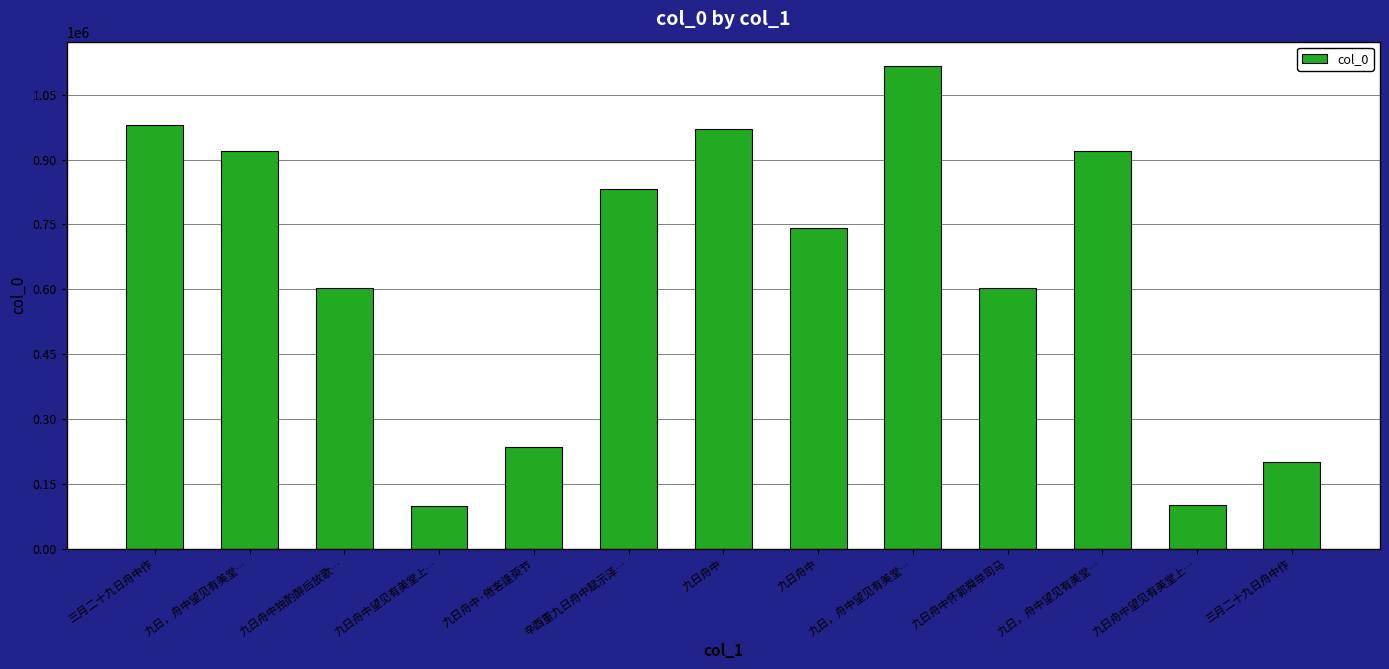

Reading right to left, extract all data points from this chart.

三月二十九日舟中作=200018	九日舟中望见有美堂上…=101048	九日，舟中望见有美堂…=920608	九日舟中怀郭舜举司马=602456	九日，舟中望见有美堂…=1116635	九日舟中=741905	九日舟中=969547	辛酉重九日舟中赋示泽…=830817	九日舟中·倦客逢萸节=234972	九日舟中望见有美堂上…=99726	九日舟中独酌醉后放歌…=602373	九日，舟中望见有美堂…=920609	三月二十九日舟中作=978832